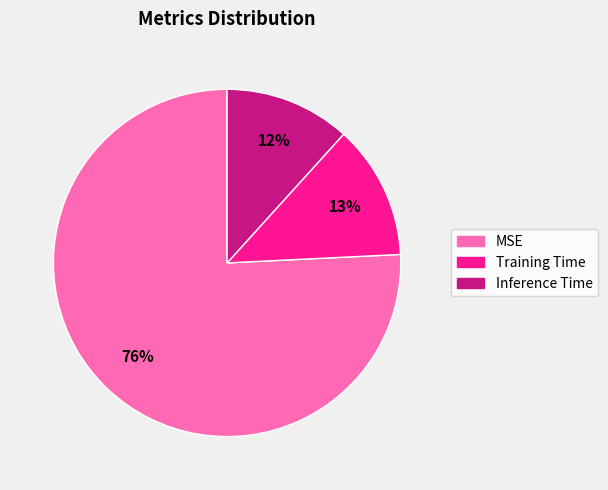

The MSE slice represents 76% of the pie. True or false?

True